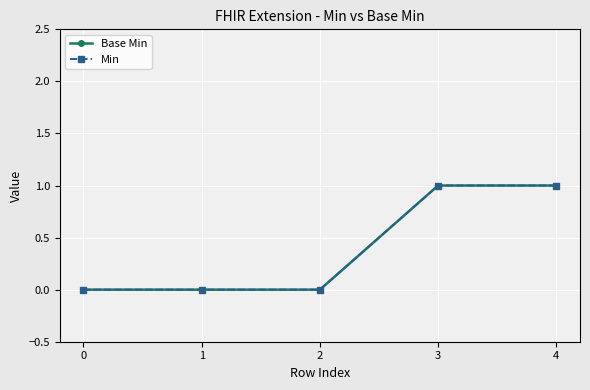

How many lines are shown in the chart?

2